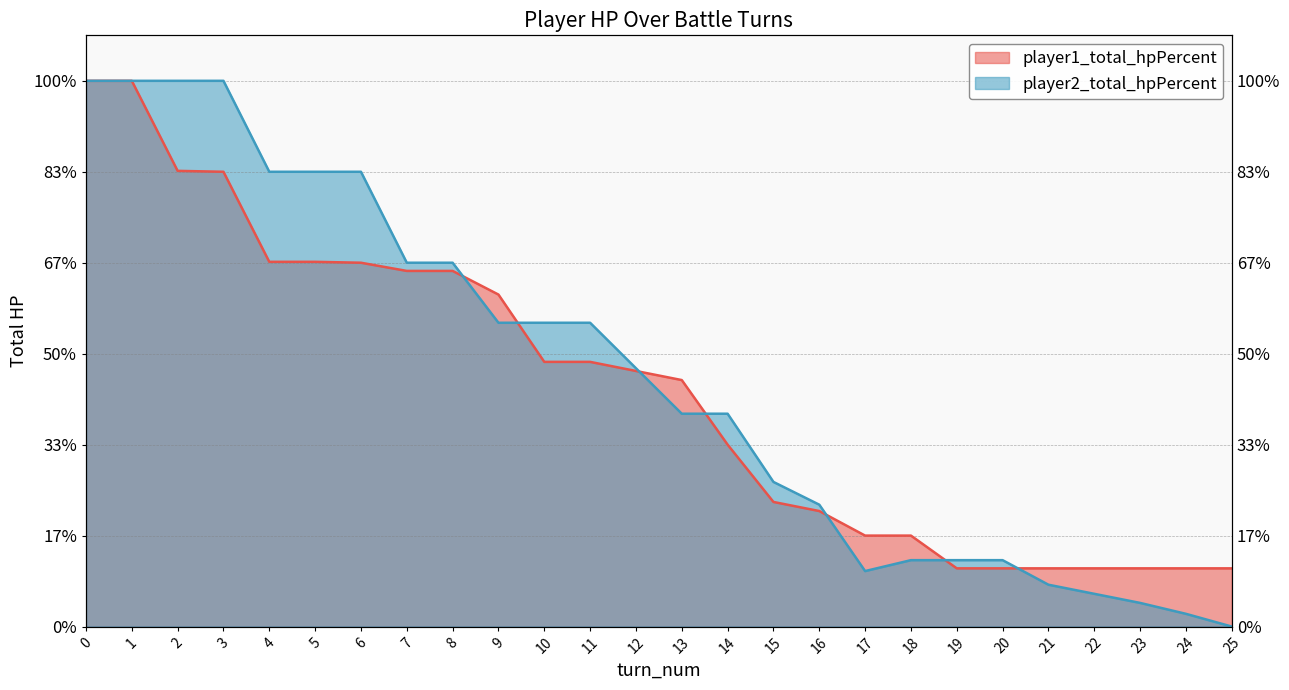

How many data points does each series have?

26